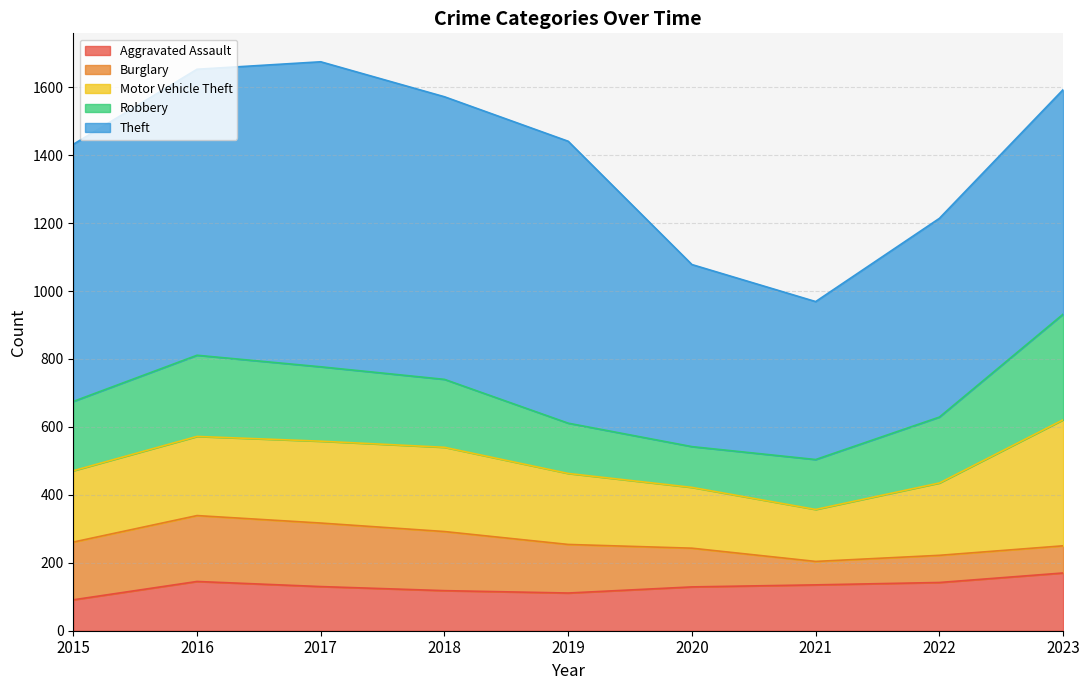

What is the sum of all Aggravated Assault values?

1171